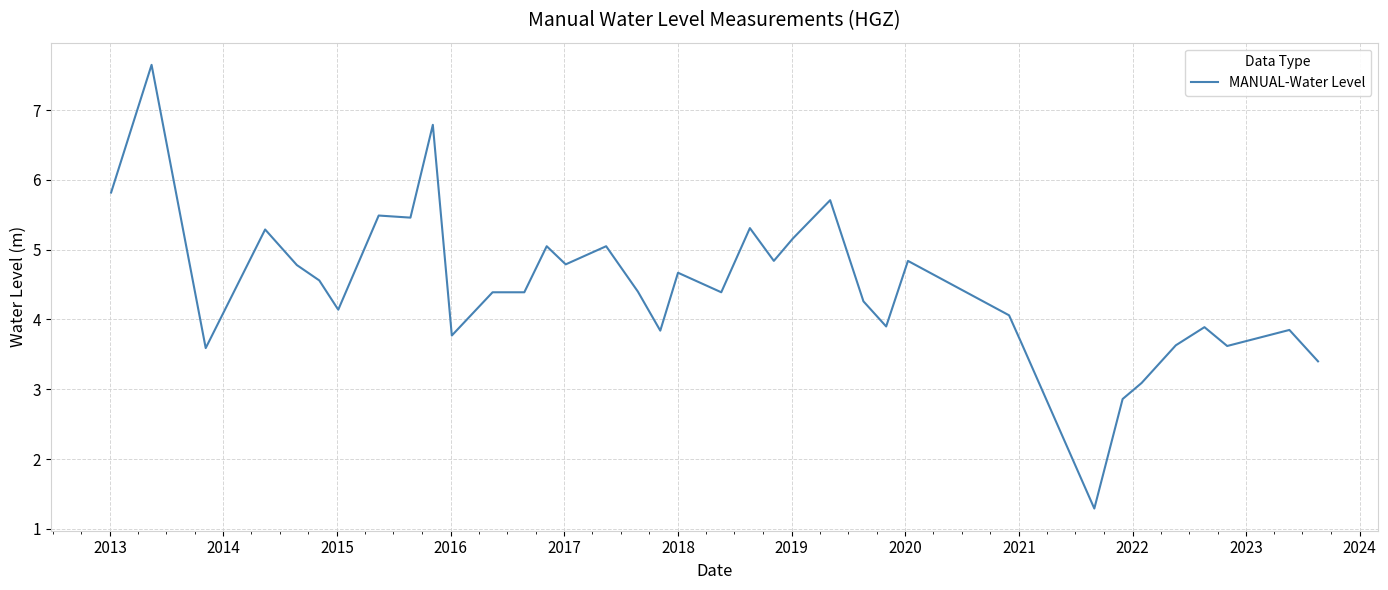

What is the greatest value displayed?

7.7